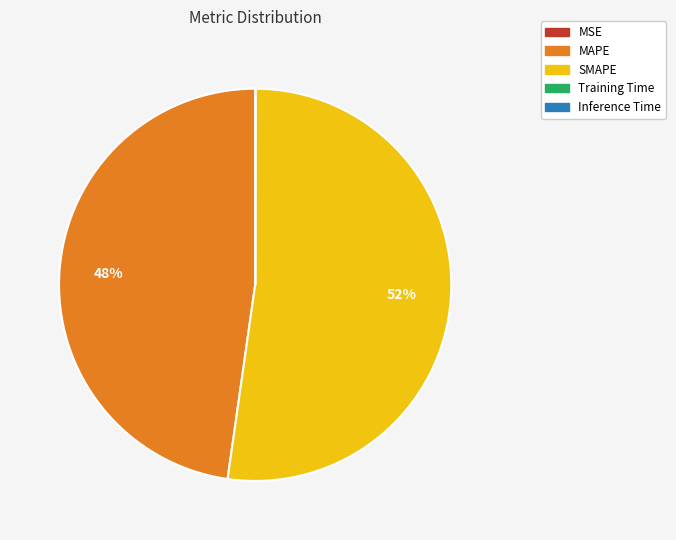

Is it true that MAPE is 58% of the pie?

False